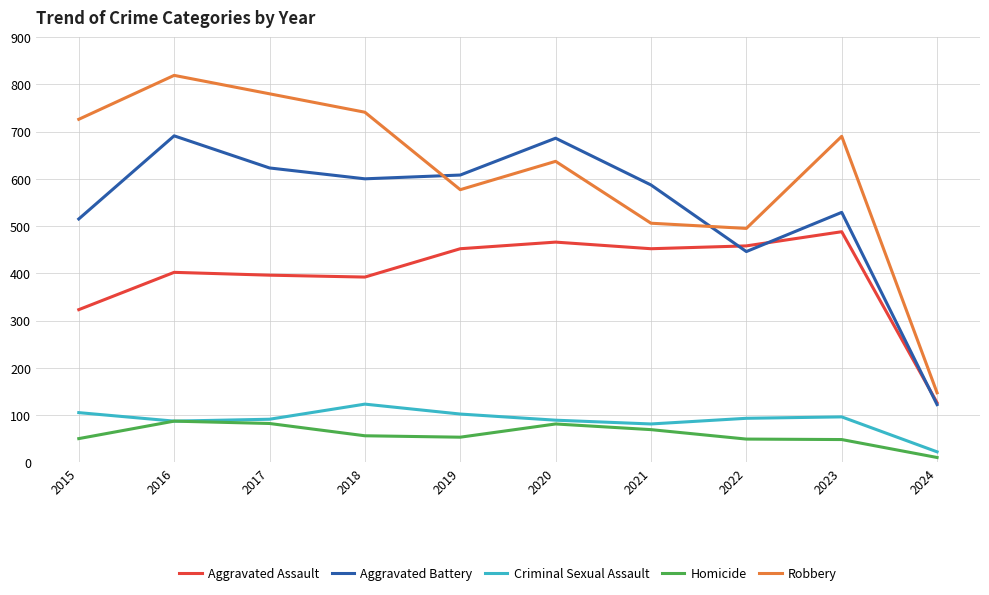

What is the maximum value for Criminal Sexual Assault?

123